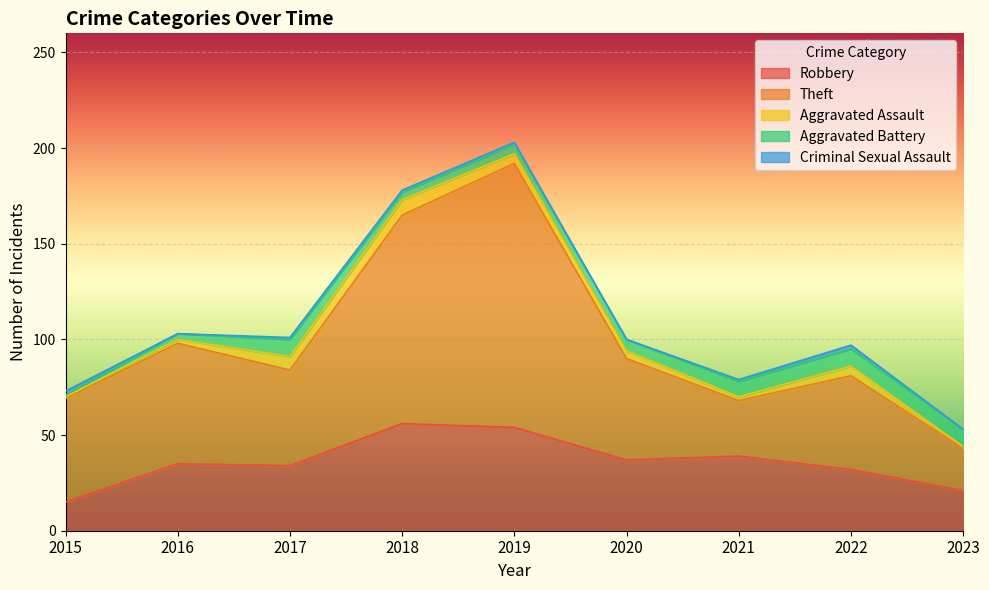

What is the value of the Criminal Sexual Assault point at the 5th from the left?

1